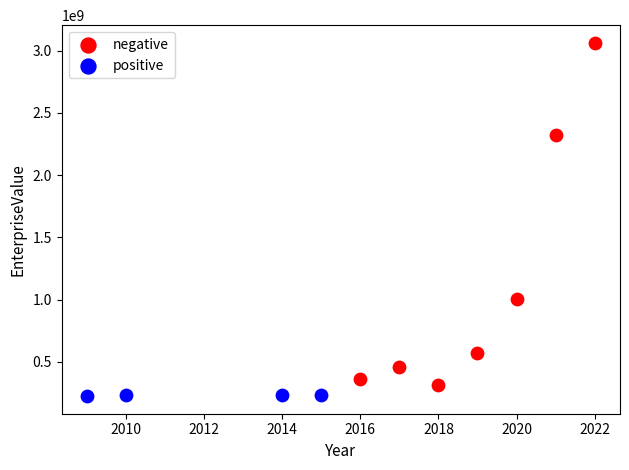

Which series has the largest Y range (max minus min)?

negative